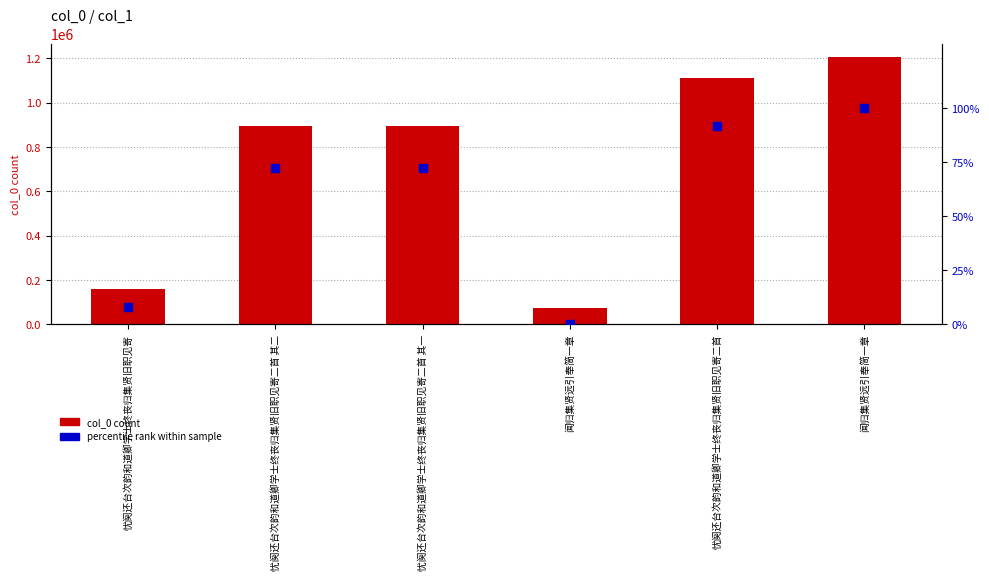

At which category is the sum across all series the highest?

闻归集贤远引奉简一章